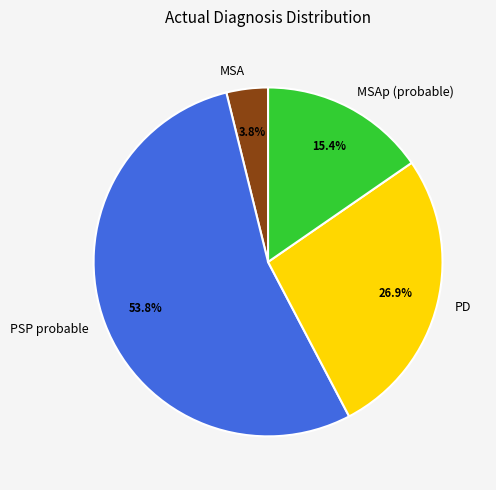

Approximately how many times larger is the value at MSA compared to PSP probable?

0.1